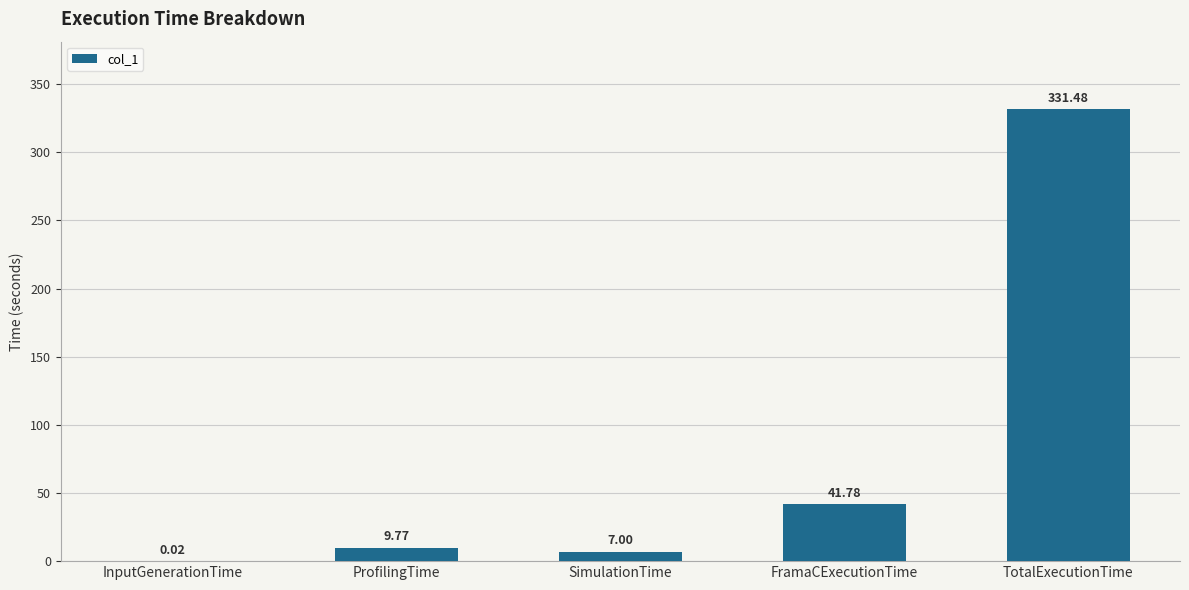

How many data points does each series have?

5